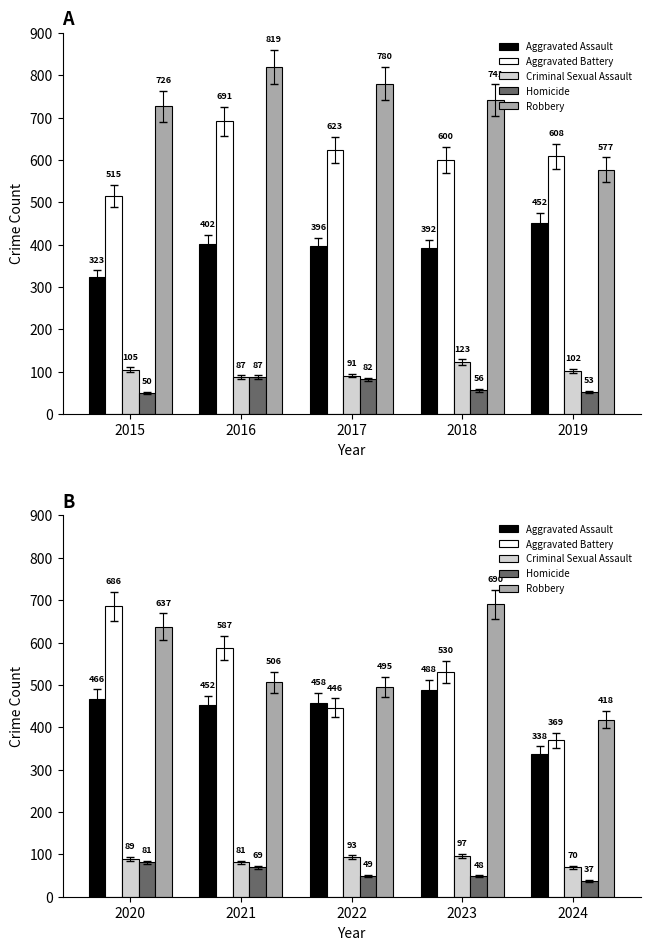

Between 2020 and 2022, which series saw the biggest shift?

Aggravated Battery